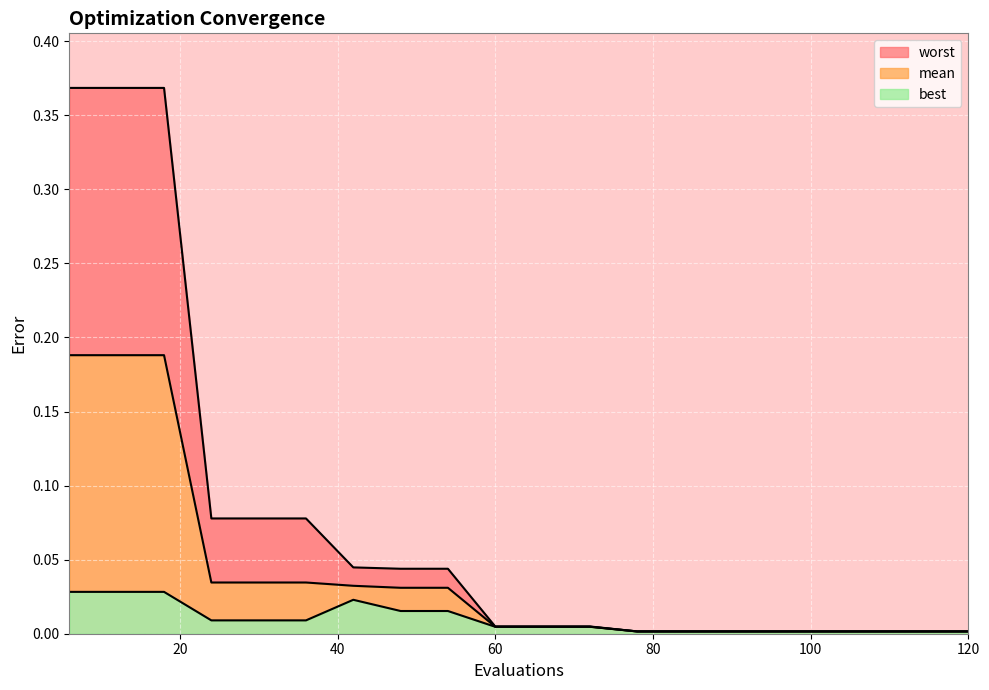

How many data points does each series have?

20